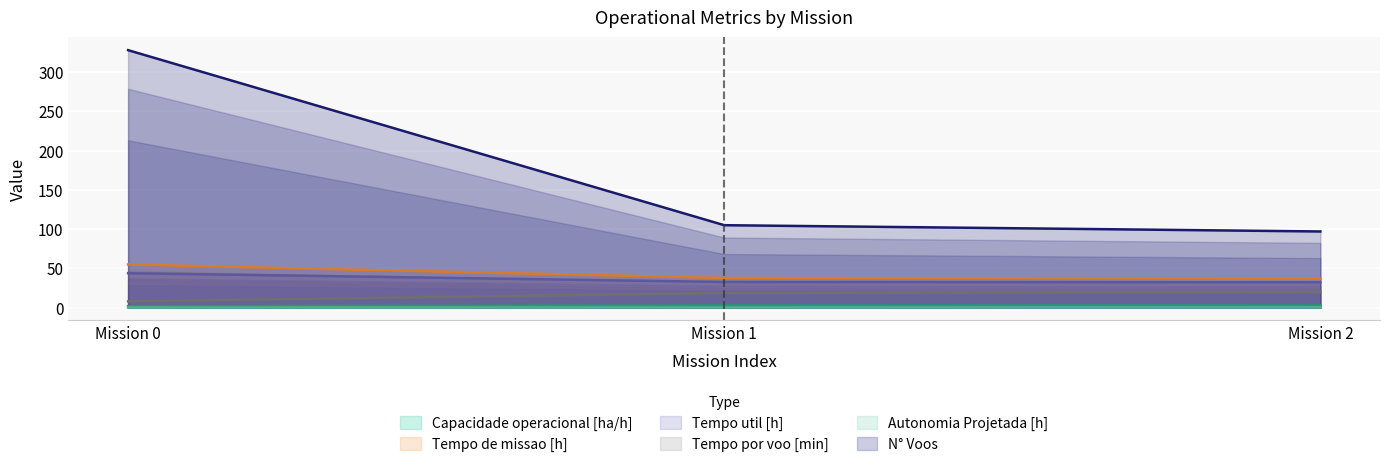

Which series changed the most between Mission 1 and Mission 2?

N° Voos